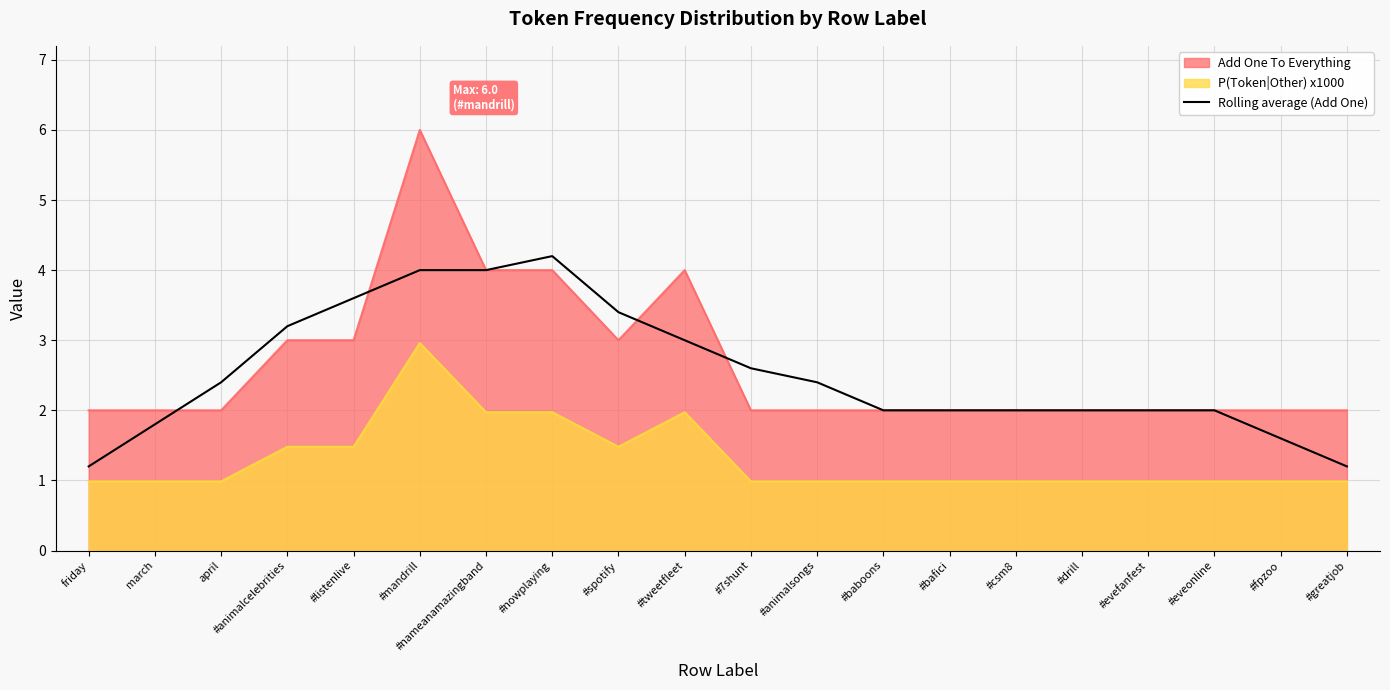

What is the maximum value shown in the chart?

6.0